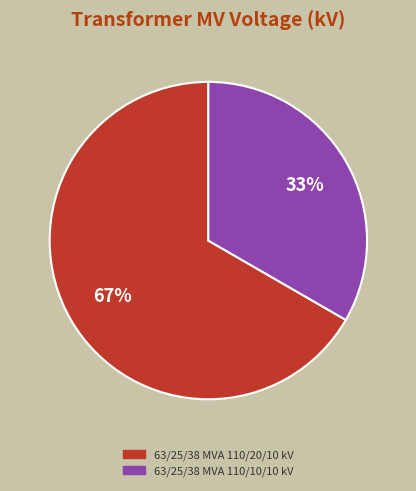

Do 63/25/38 MVA 110/10/10 kV and 63/25/38 MVA 110/20/10 kV together represent more than half of the pie?

Yes